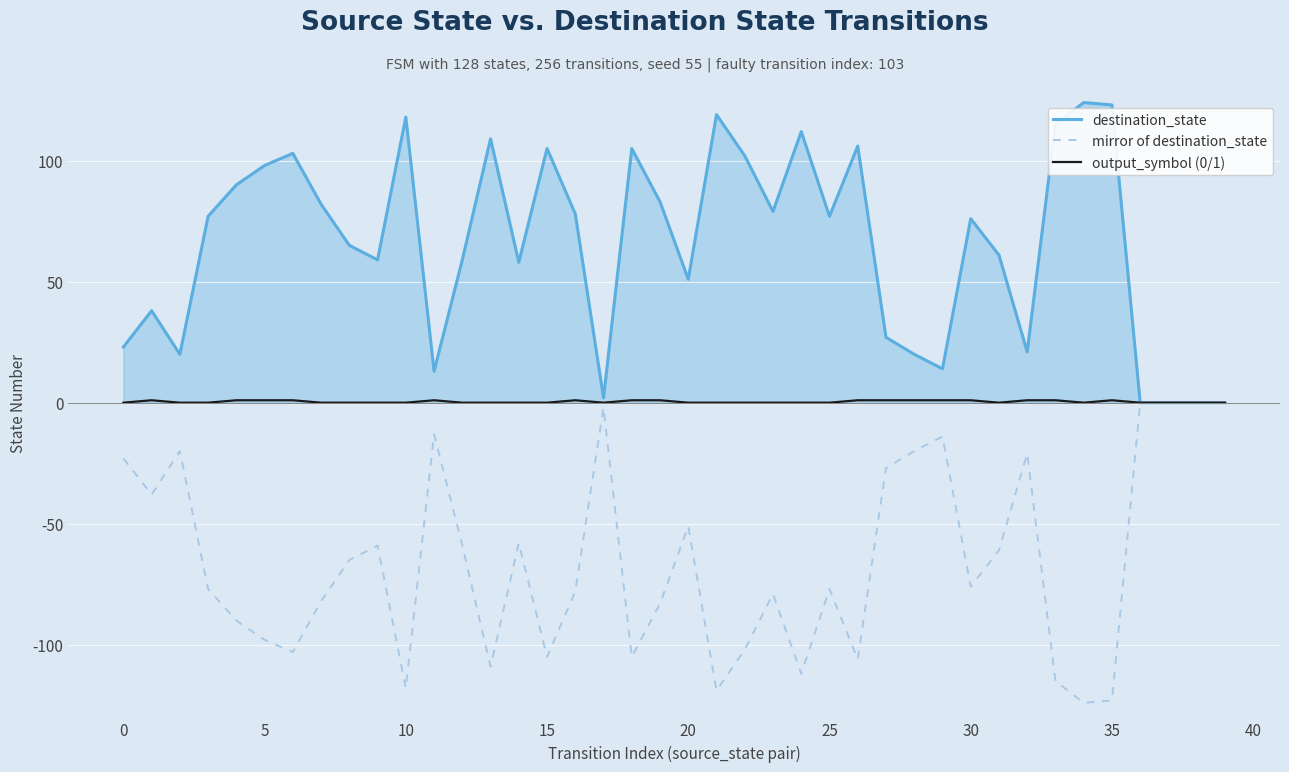

List the series in order of their overall mean, highest first.

destination_state, output_symbol (0/1), mirror of destination_state